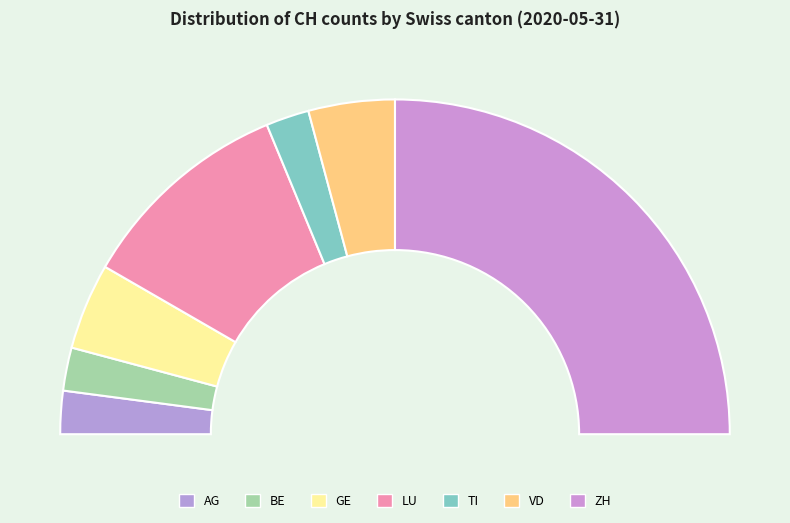

To the nearest percent, what is the combined percentage of AG and LU?

25%